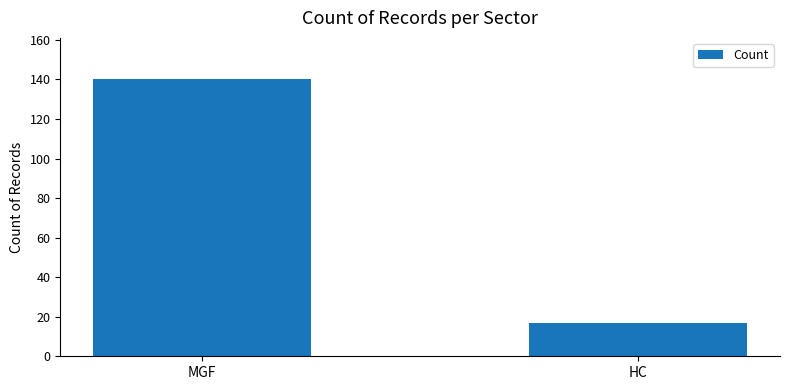

Rank the categories by value from highest to lowest.

MGF, HC